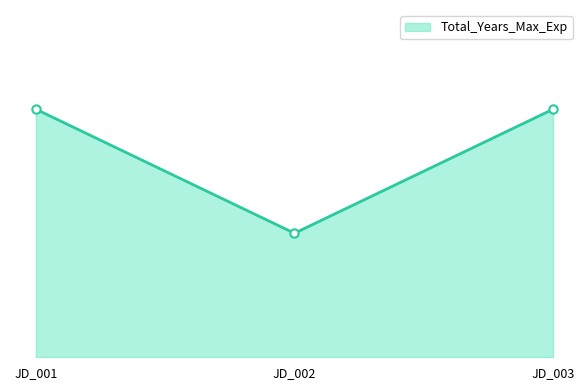

What is the ratio of the value at JD_002 to the value at JD_001?

0.5